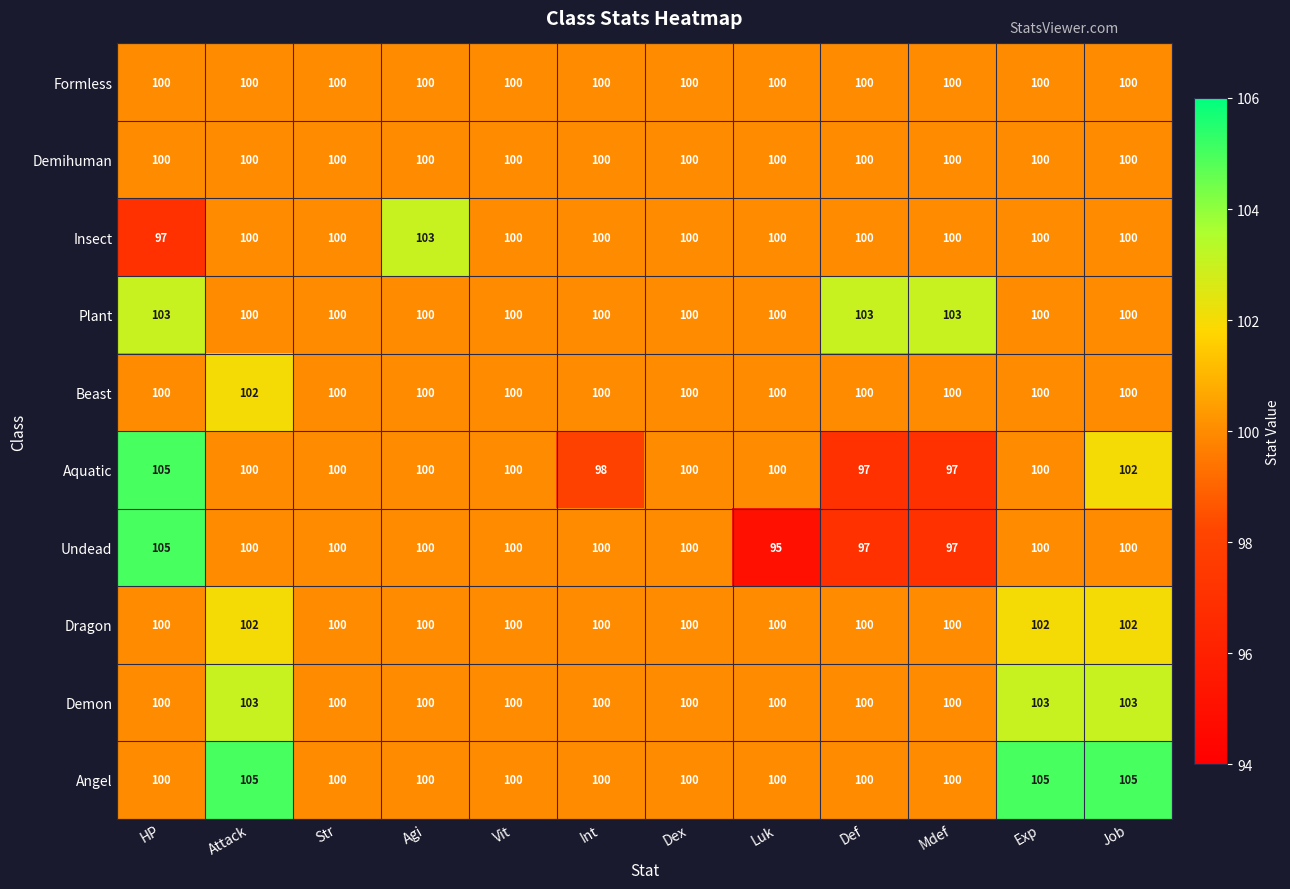

Which series has the widest spread of values?

Undead